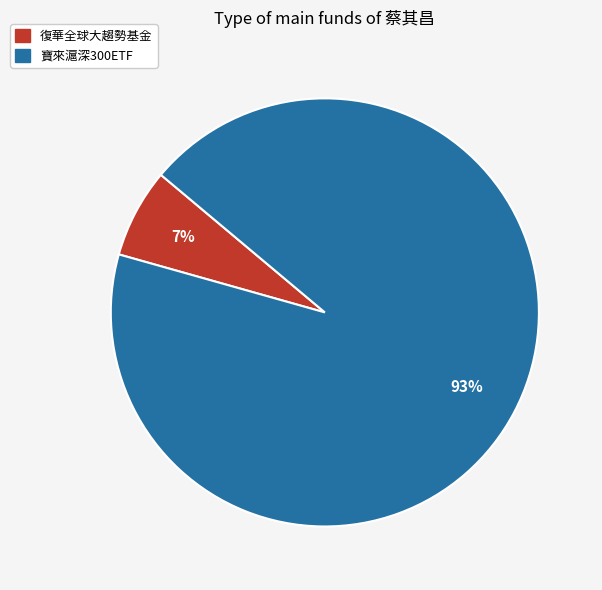

To the nearest percent, what is the average slice percentage?

50%